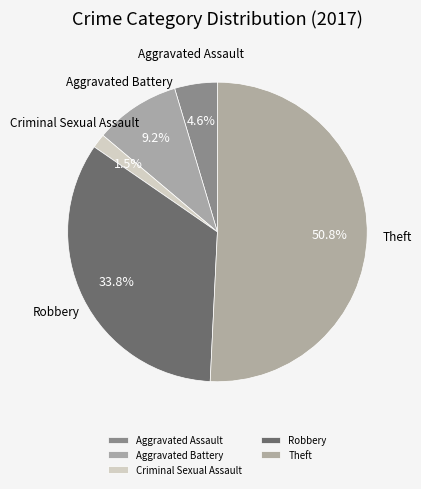

Rank the categories by value from highest to lowest.

Theft, Robbery, Aggravated Battery, Aggravated Assault, Criminal Sexual Assault